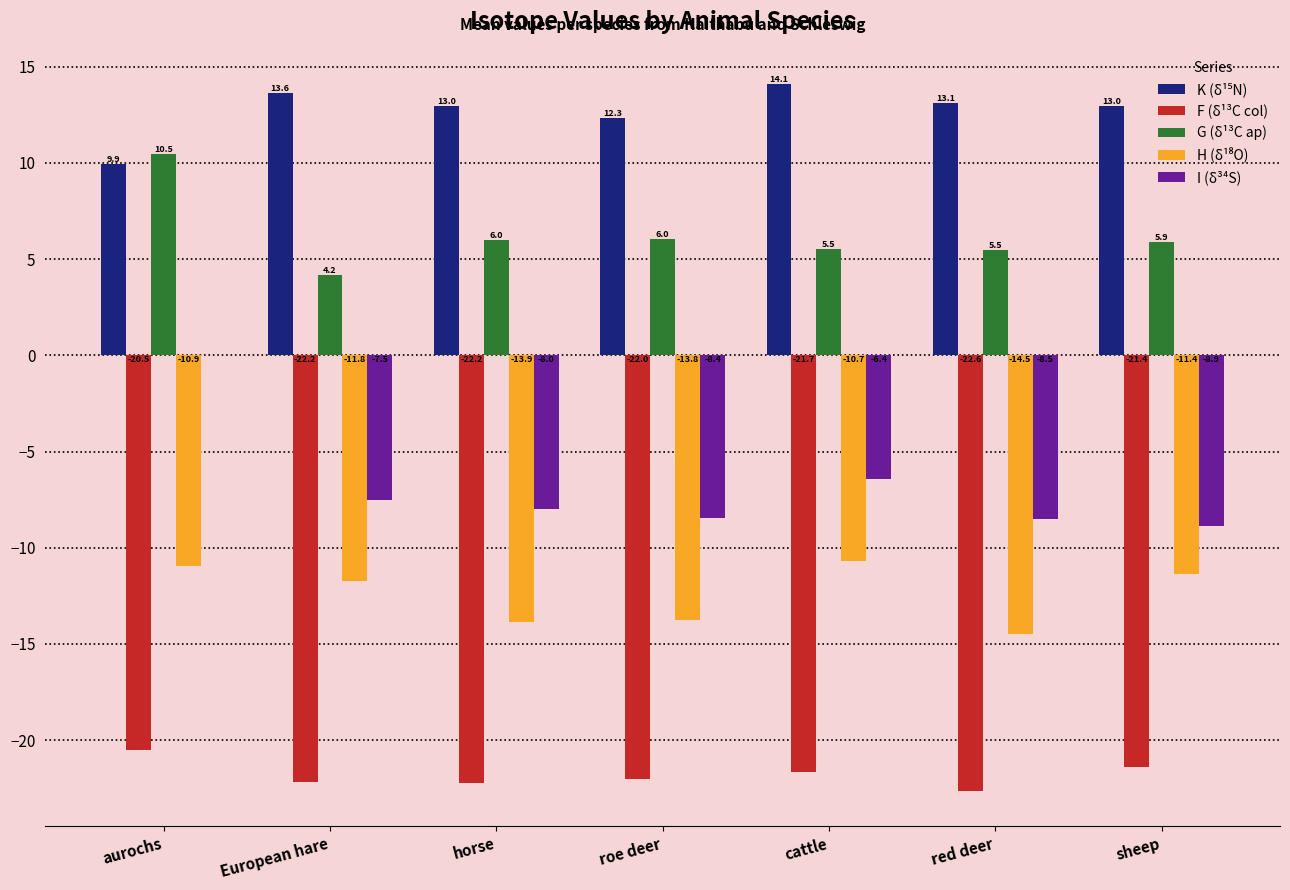

What is the difference between the F (δ¹³C col) values at cattle and European hare?

0.5